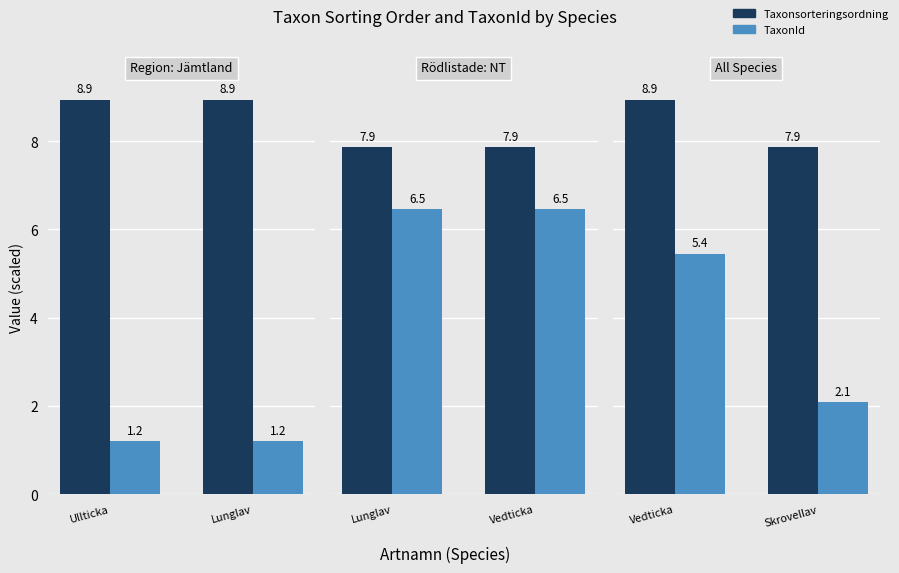

At how many categories does at least one series exceed 4?

2